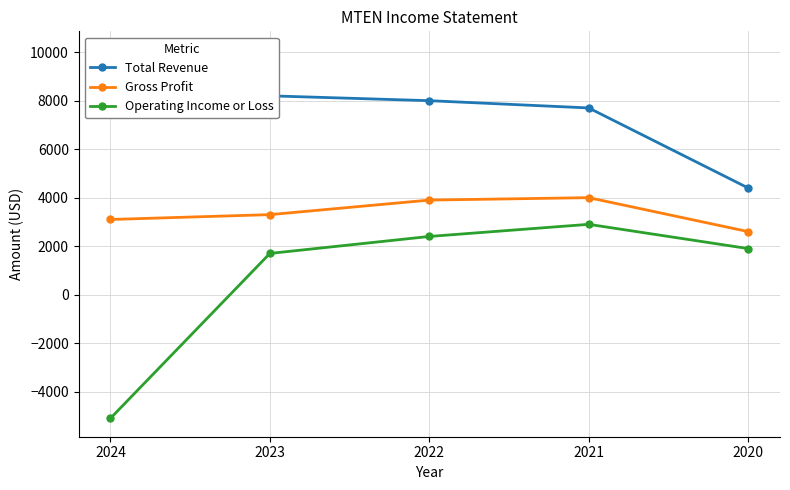

True or false: Gross Profit and Operating Income or Loss intersect in this chart.

False